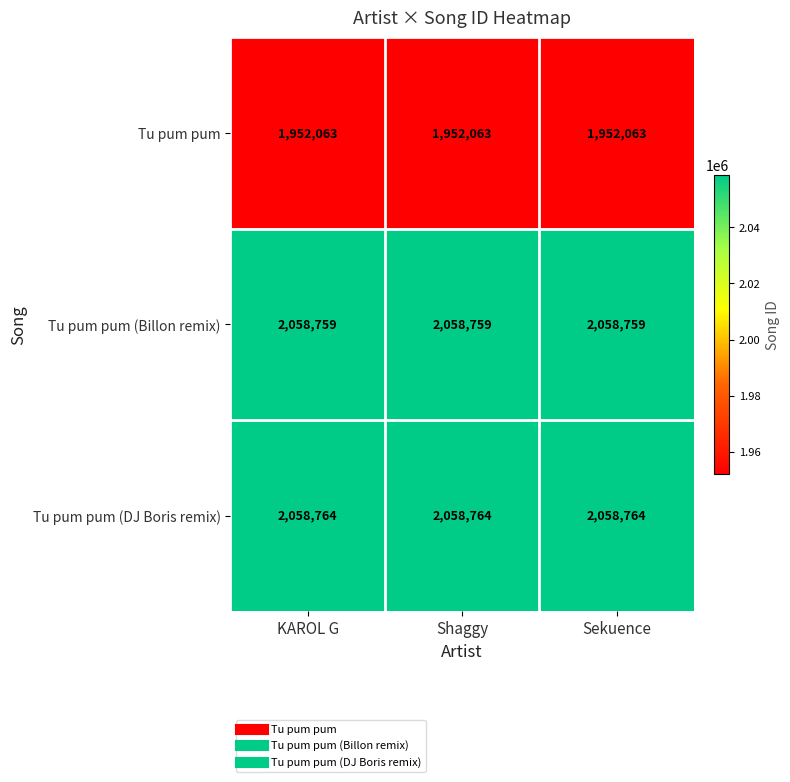

What is the approximate value of Tu pum pum (DJ Boris remix) at KAROL G?

2058764